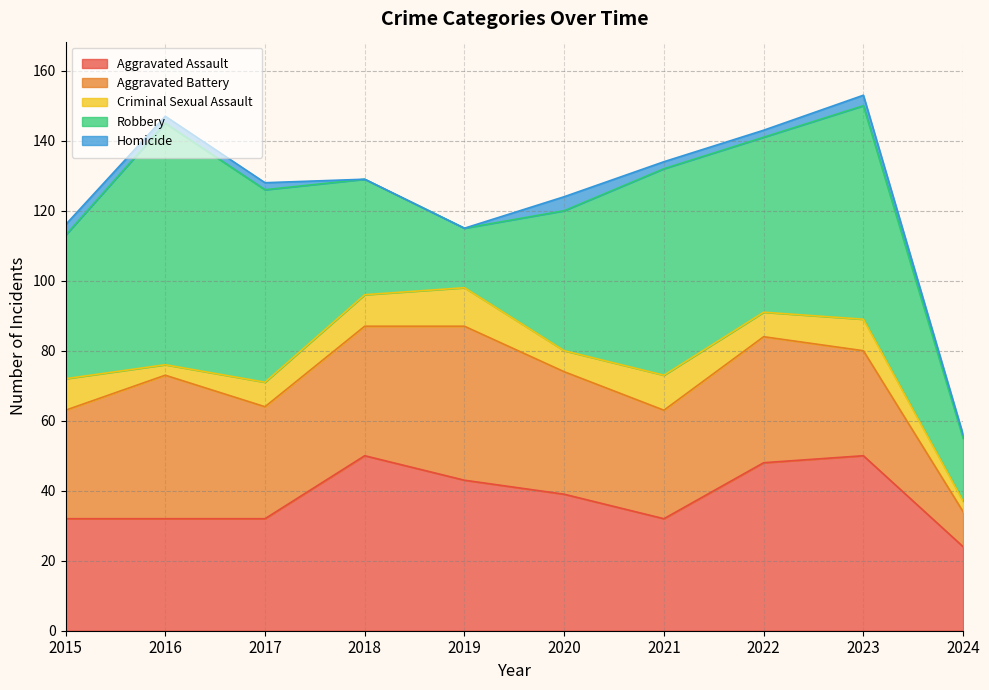

Between 2016 and 2024, which is larger?

2016